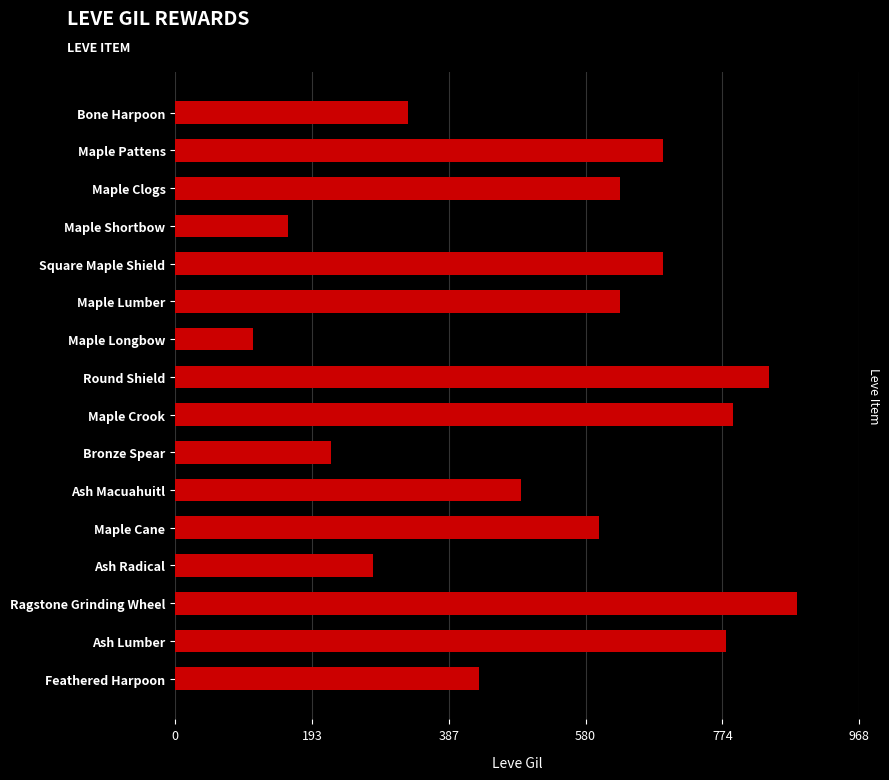

What is the minimum value shown in the chart?

110